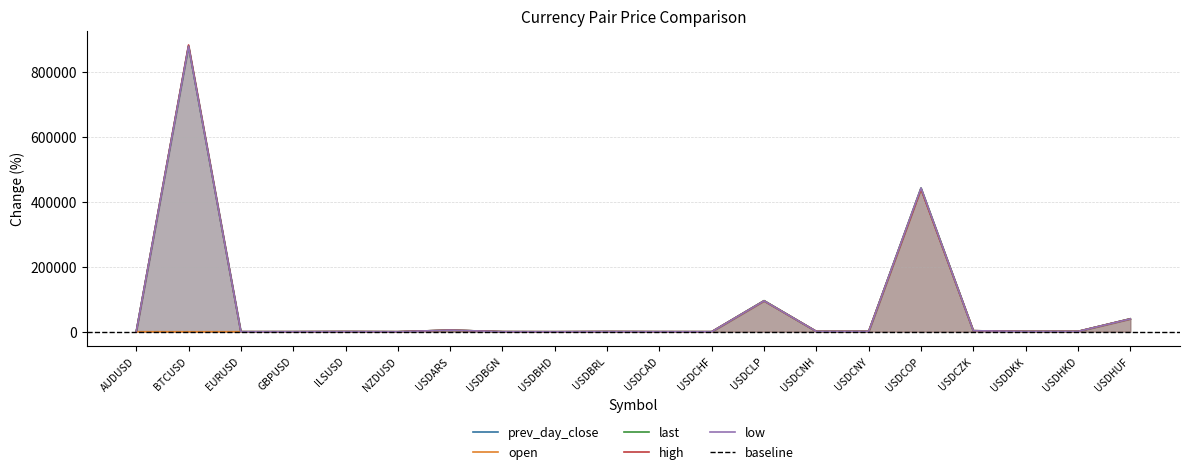

How many data points does each series have?

20